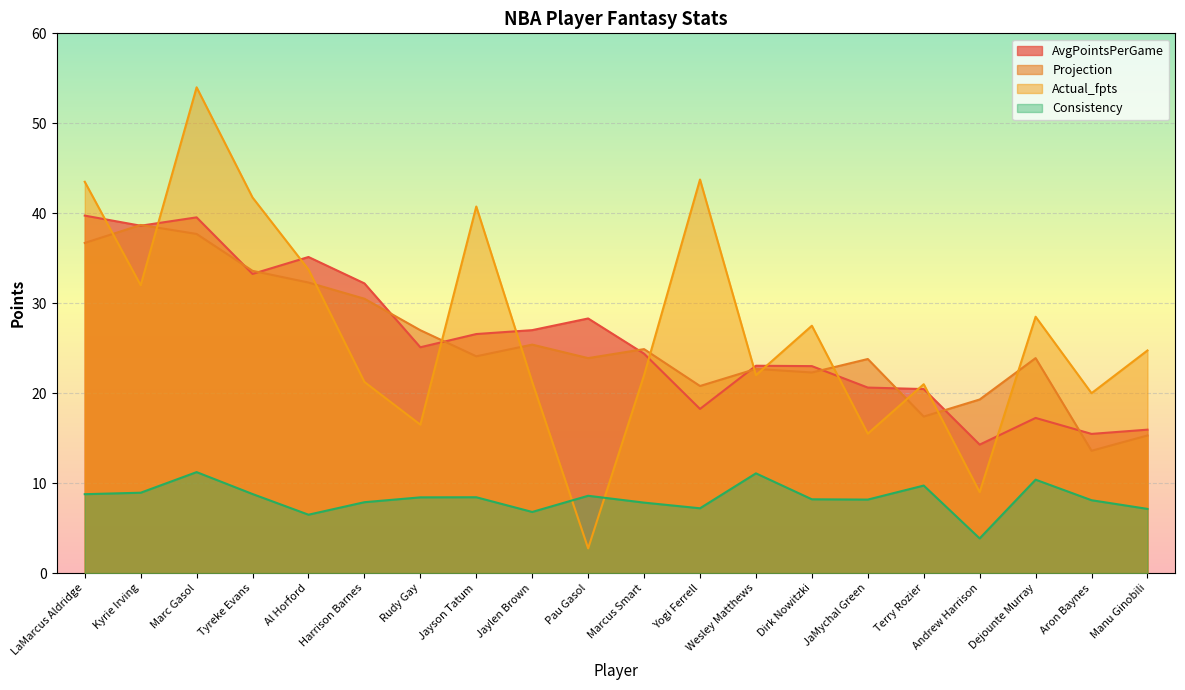

True or false: Actual_fpts has more than 1 interior local peaks.

True